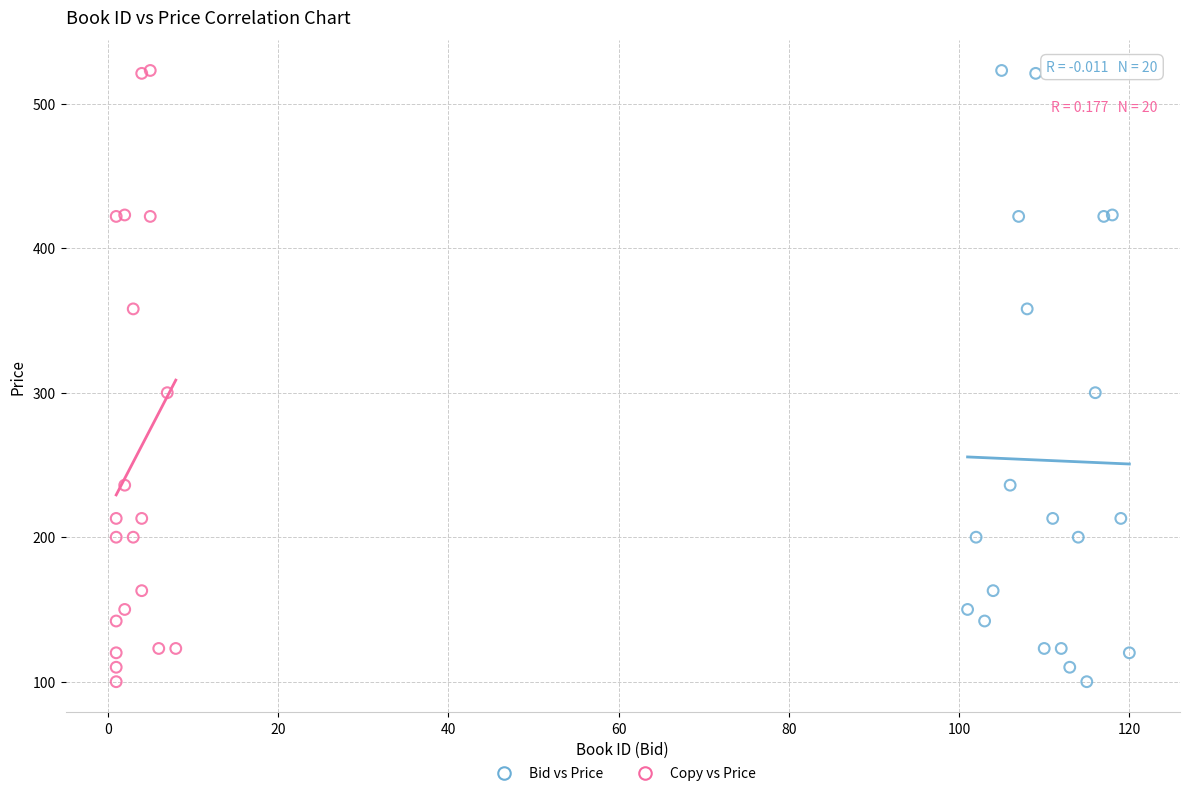

What are all the series names shown in the legend?

Bid vs Price, Copy vs Price